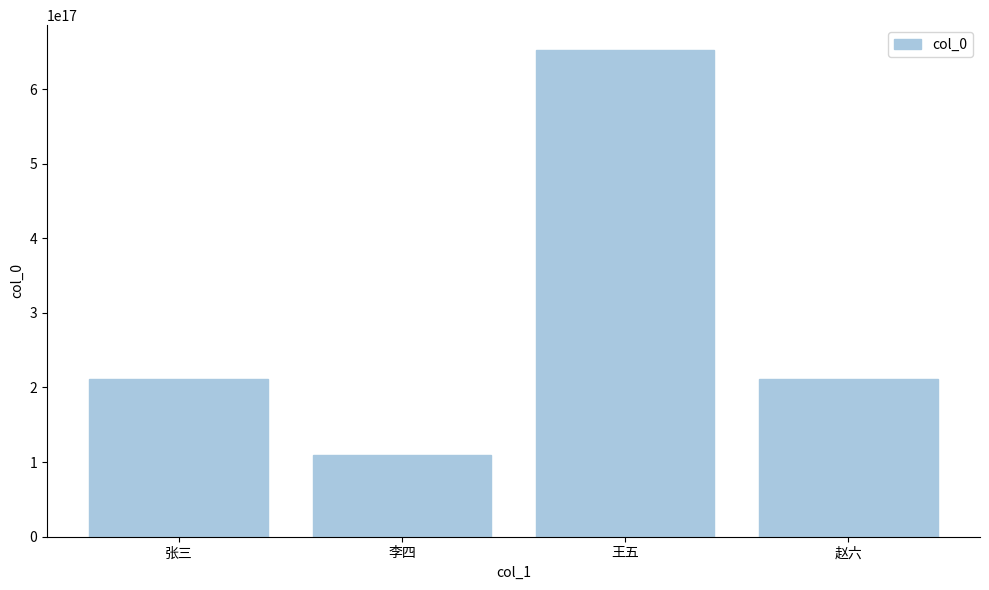

What is the label of the 1st bar from the left?

张三